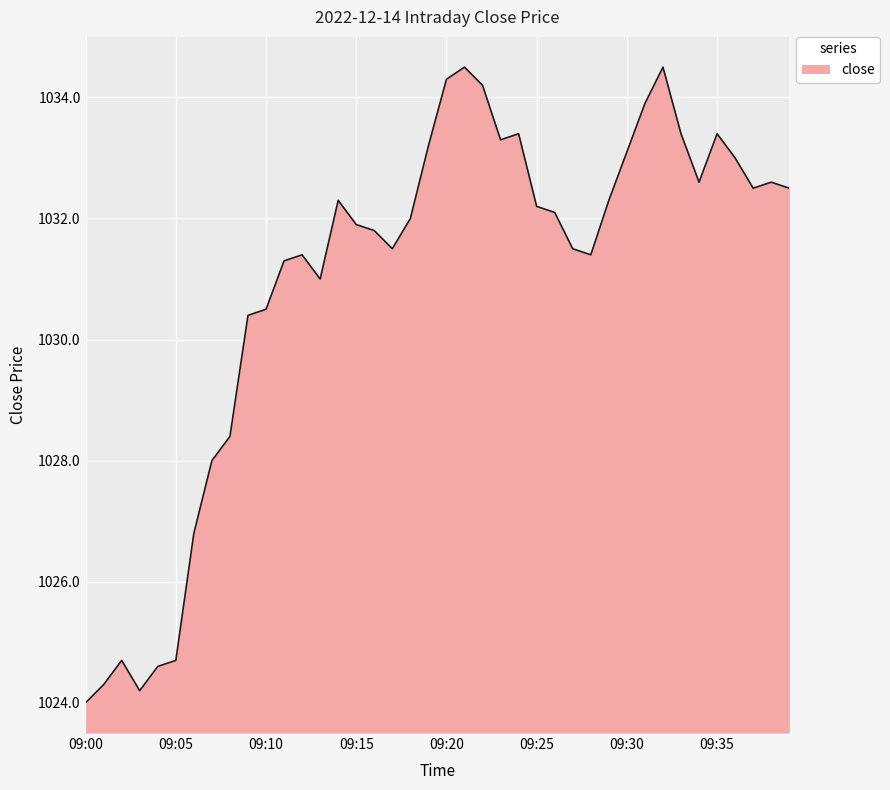

What is the maximum value shown in the chart?

1034.5